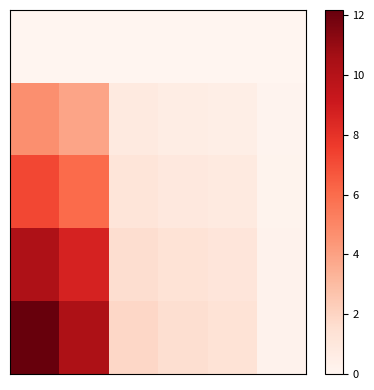

What is the maximum value shown in the chart?

12.2